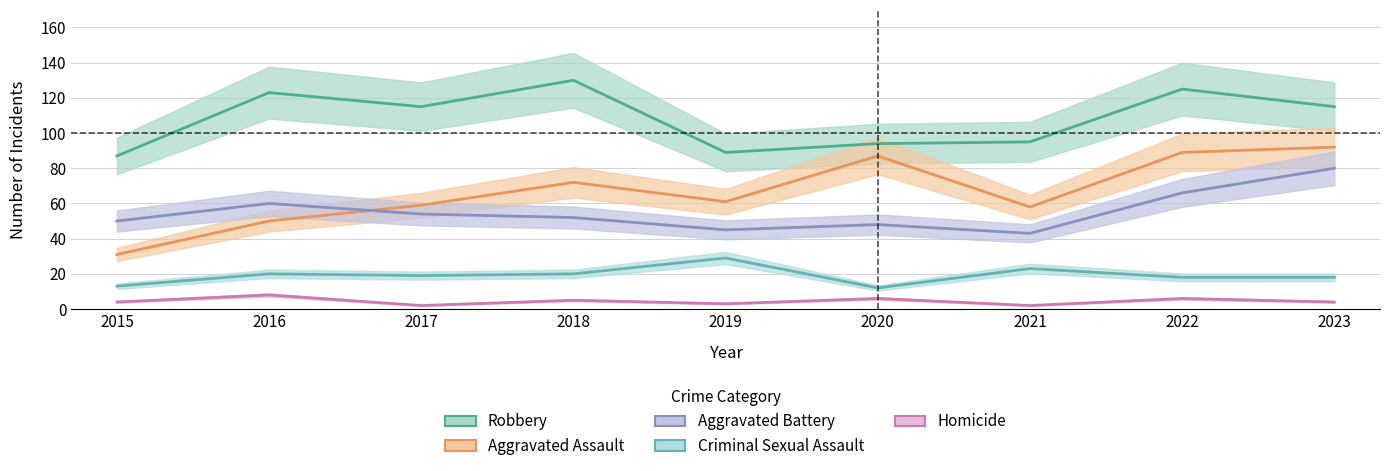

What is the approximate value of Criminal Sexual Assault at 2015?

13